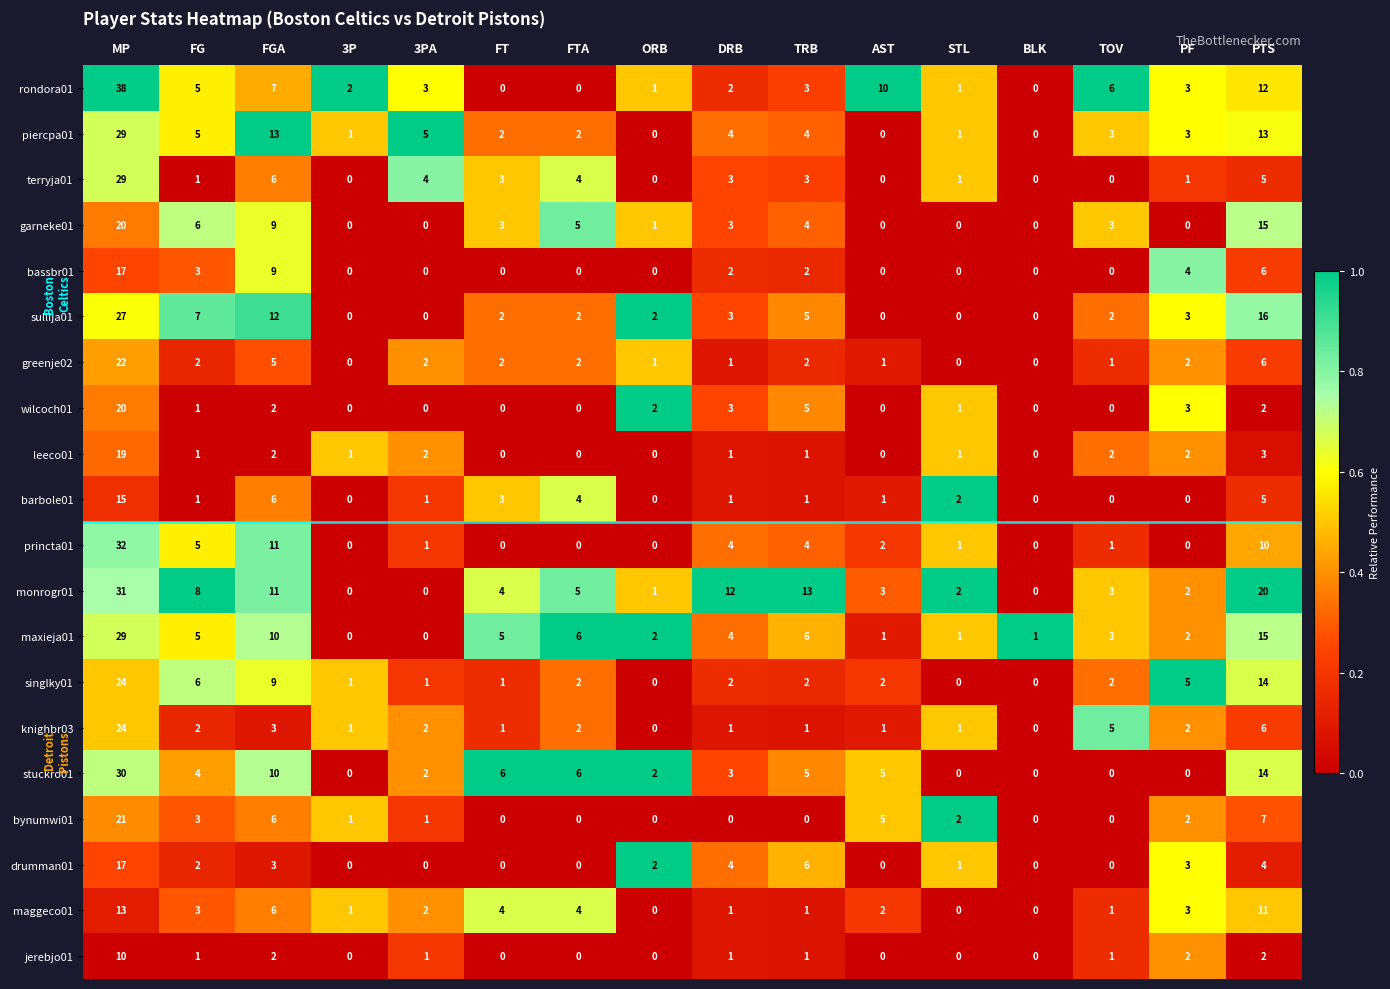

Which series has the widest spread of values?

rondora01